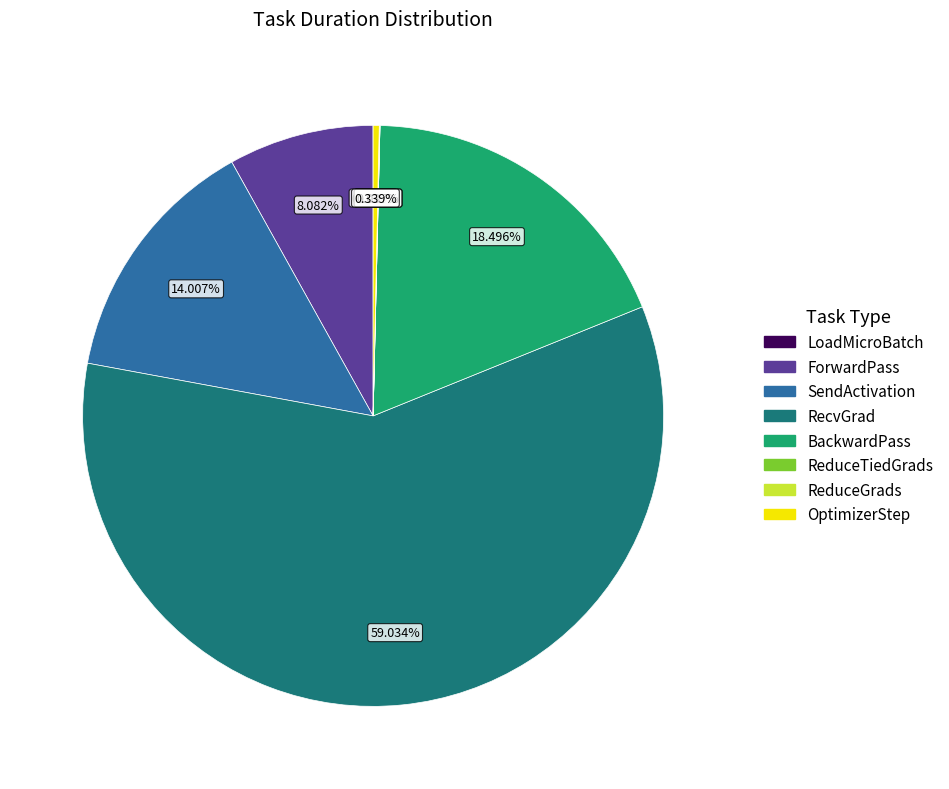

What portion of the pie excludes BackwardPass?

81.5%